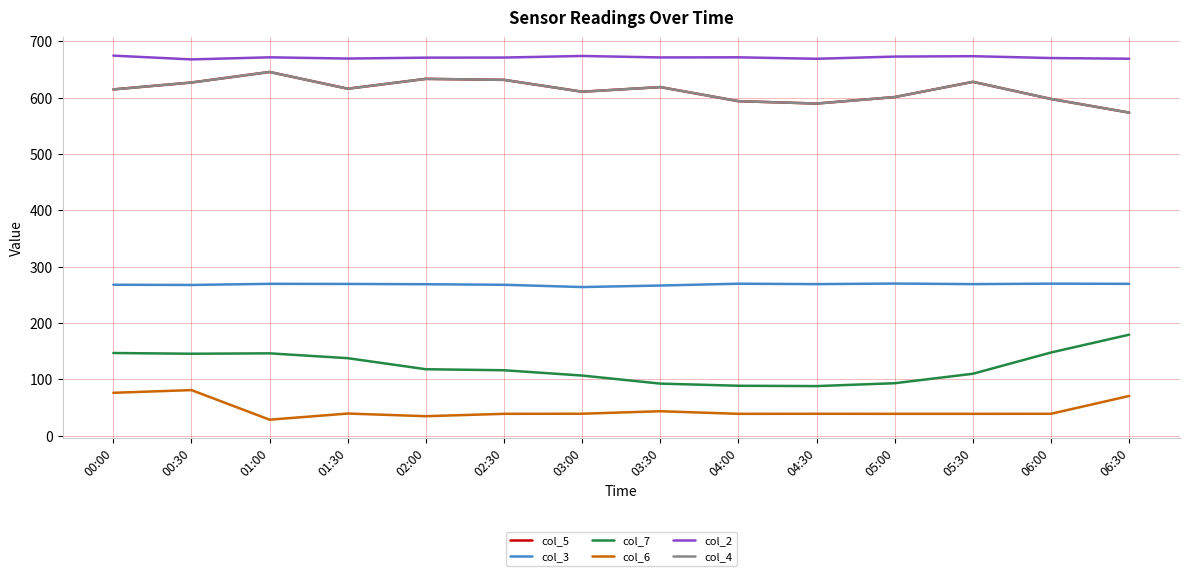

What is the difference between the col_7 values at 05:30 and 06:30?

69.3